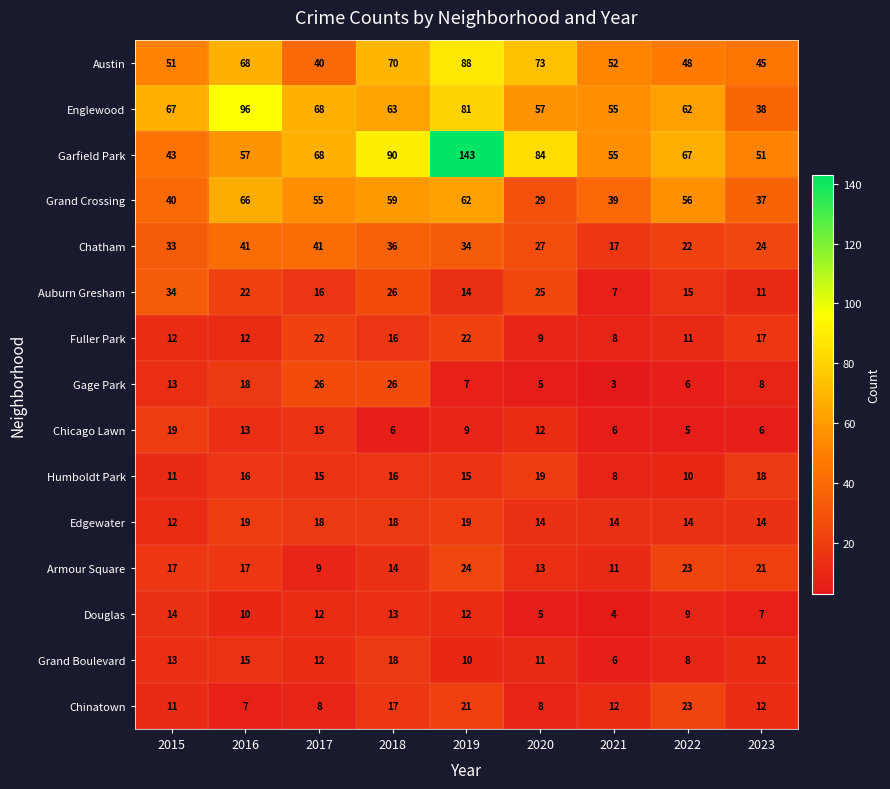

Where does the Englewood series first go above 63?

2015